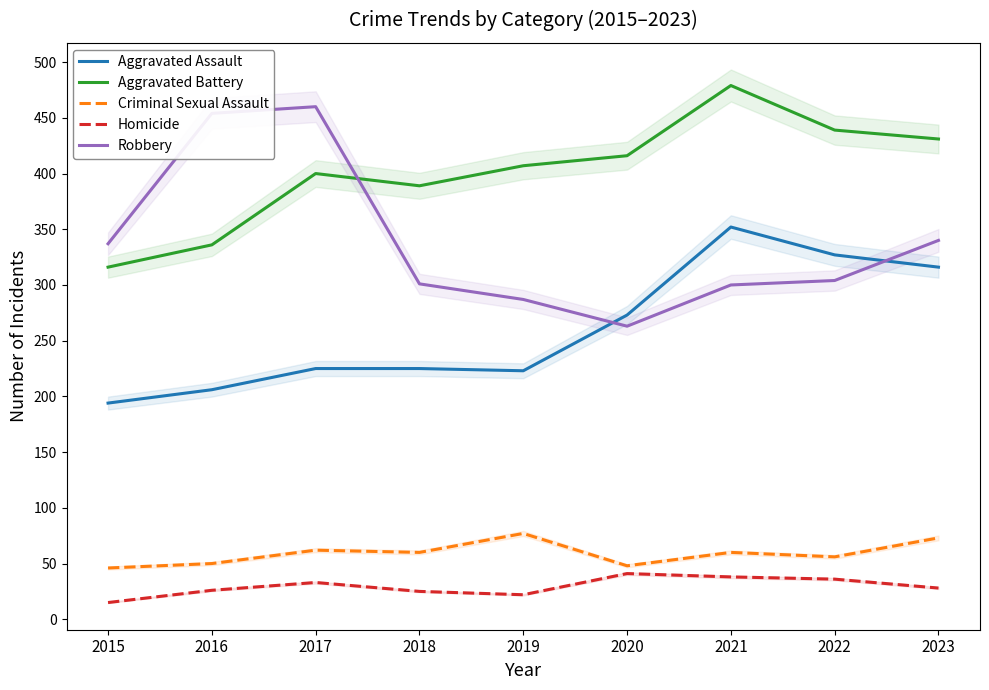

Which series changed the most between 2015 and 2017?

Robbery